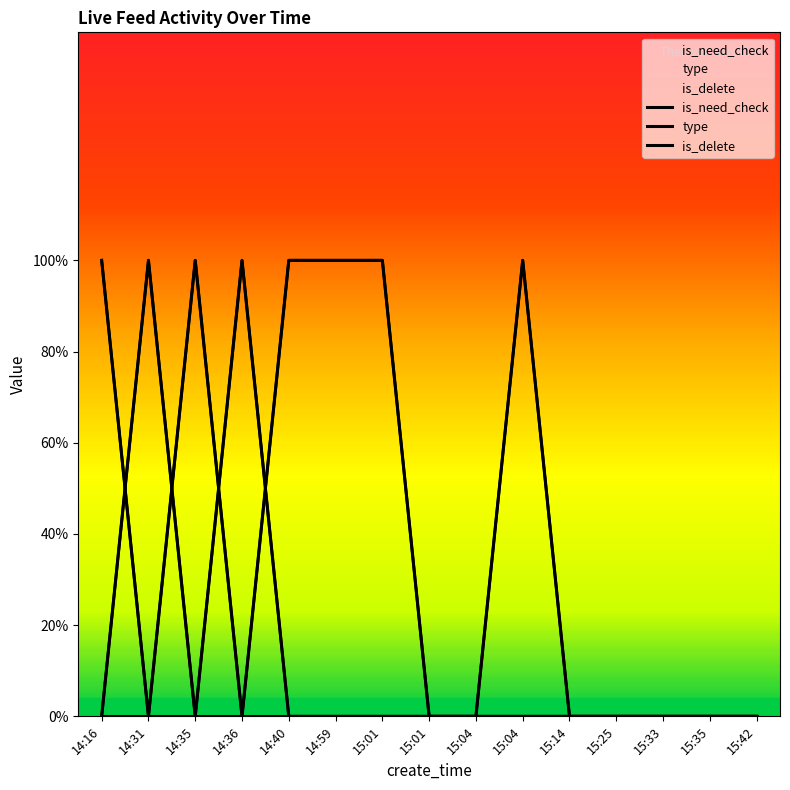

At how many categories does at least one series exceed 0?

8